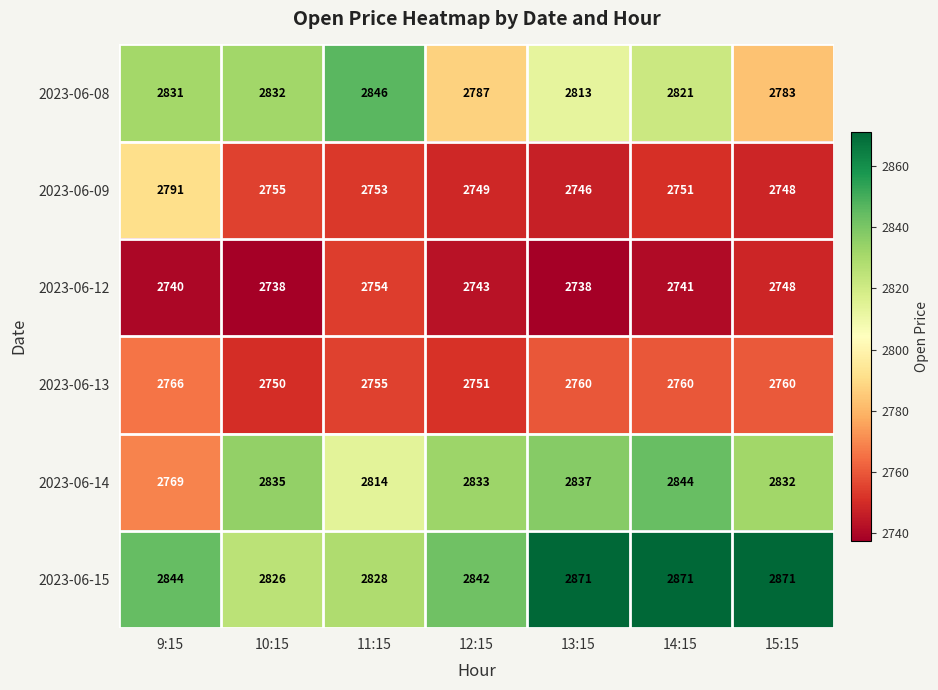

What is the spread (max minus min) of values at 14:15?

130